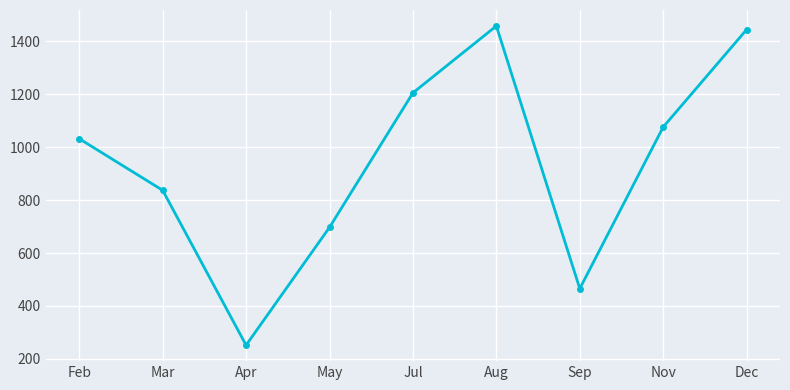

At which category does the data reach its first local valley?

Apr